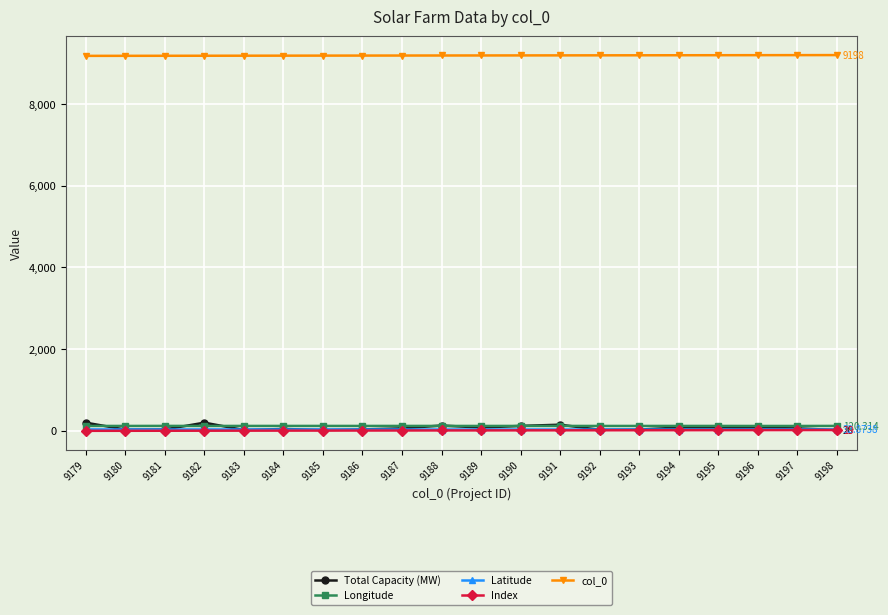

At how many categories does at least one series exceed 8617?

20